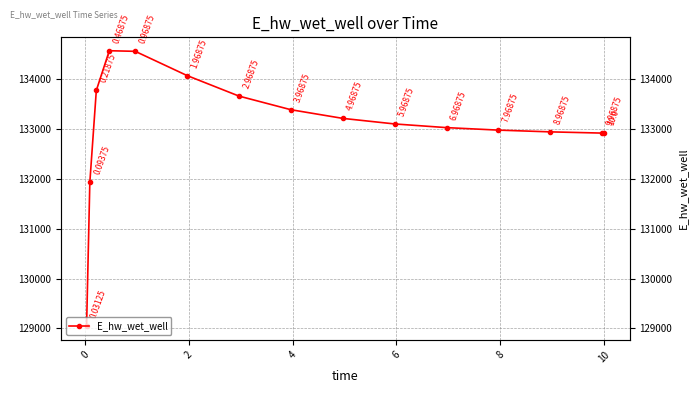

What is the greatest value displayed?

134565.9